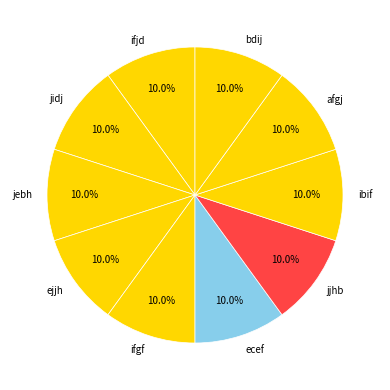

Do ibif and ifjd together represent more than half of the pie?

No